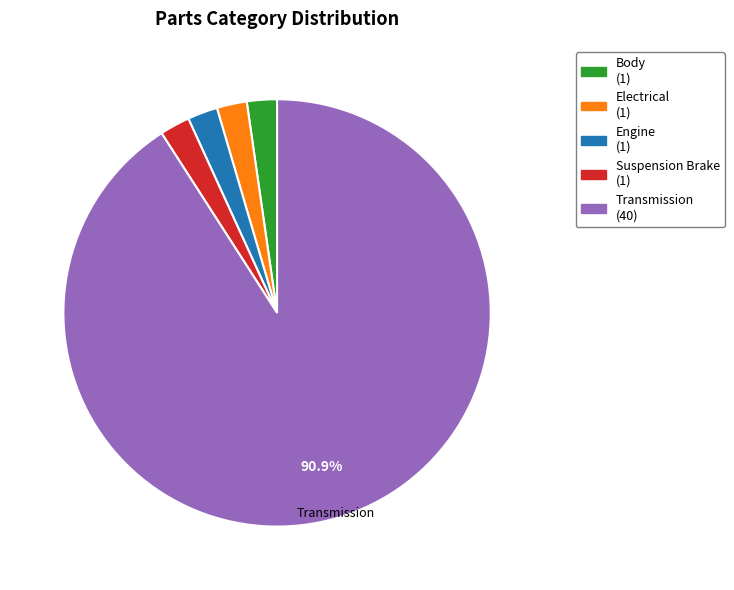

Does Transmission represent more than half of the total?

Yes